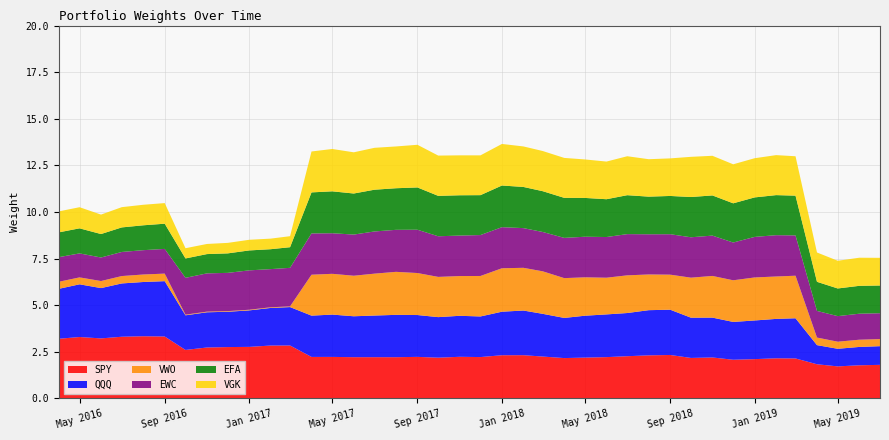

What is the lowest value of the SPY series?

1.7